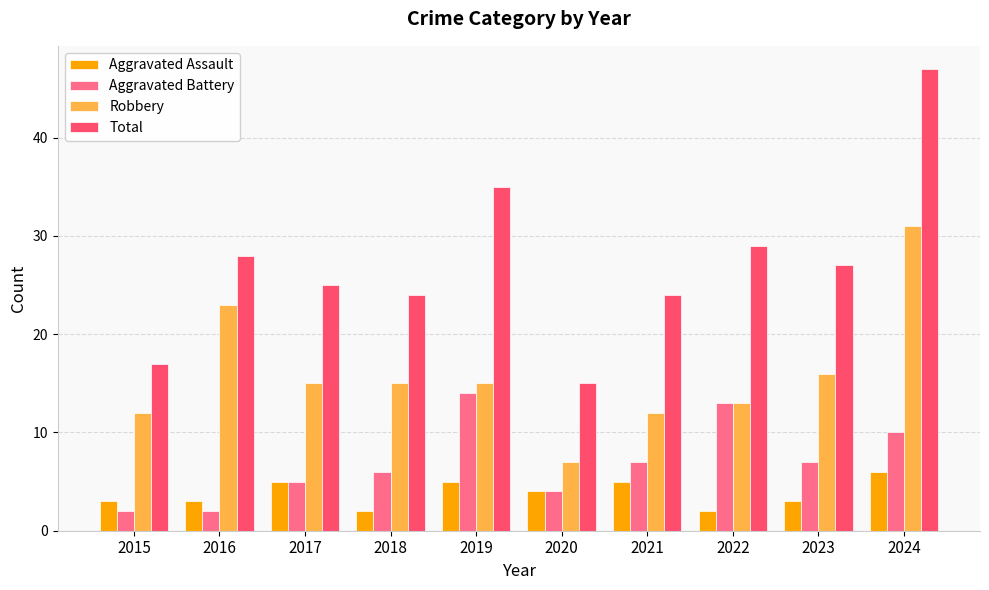

What is the minimum value shown in the chart?

2